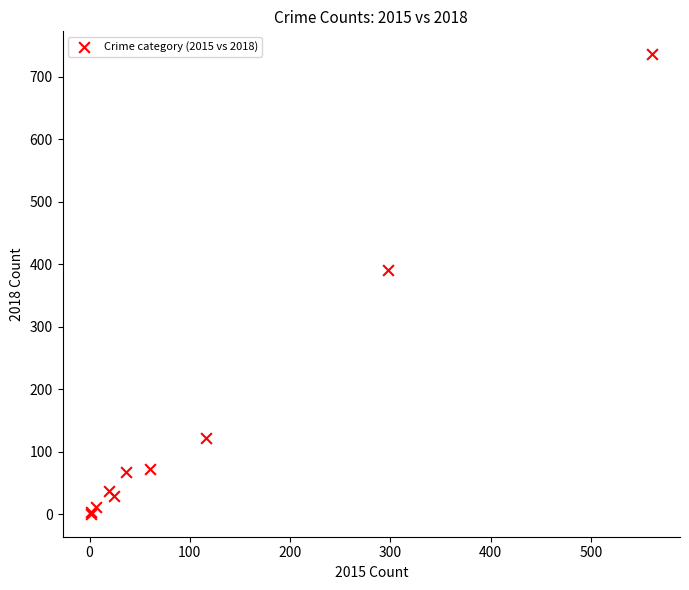

What Y value in the scatter plot is closest to 368?

391